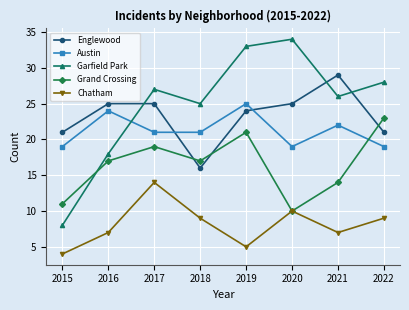

Which series changed the most between 2016 and 2022?

Garfield Park